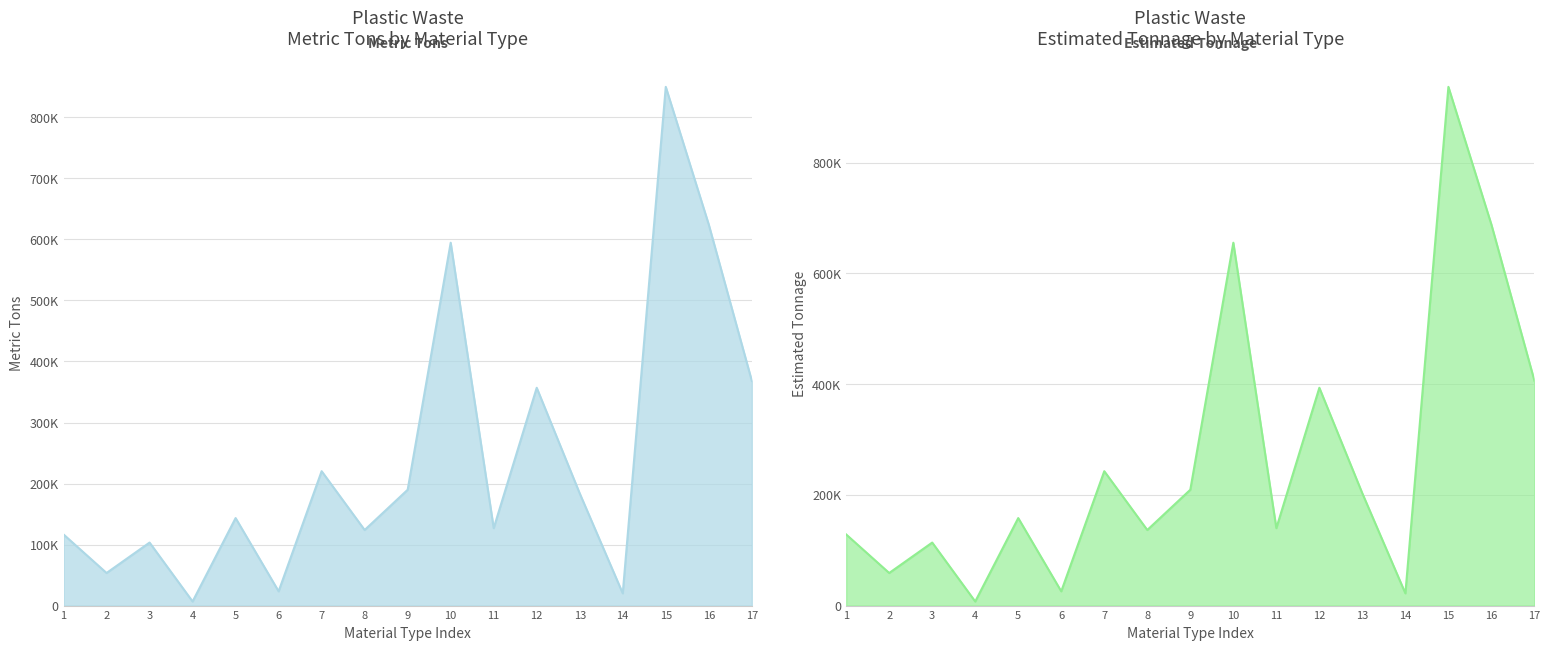

What is the minimum value shown in the chart?

6691.5